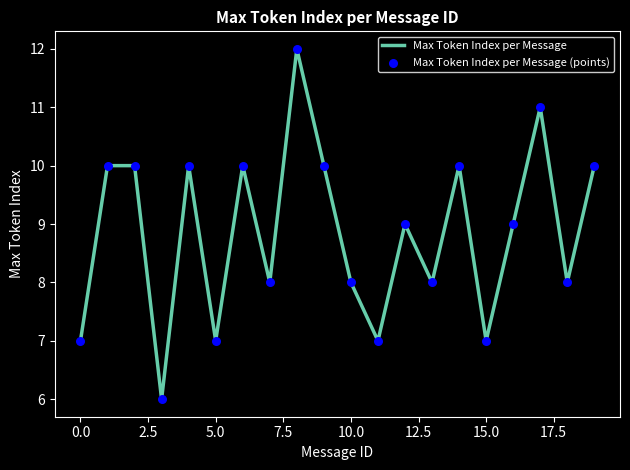

What is the greatest value displayed?

12